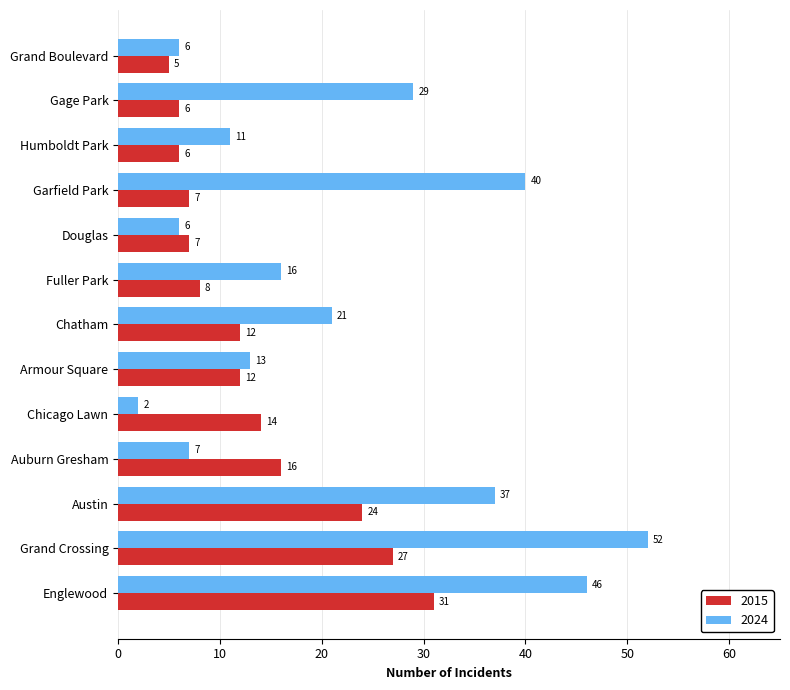

At Chatham, list the series in order from smallest to largest.

2015, 2024